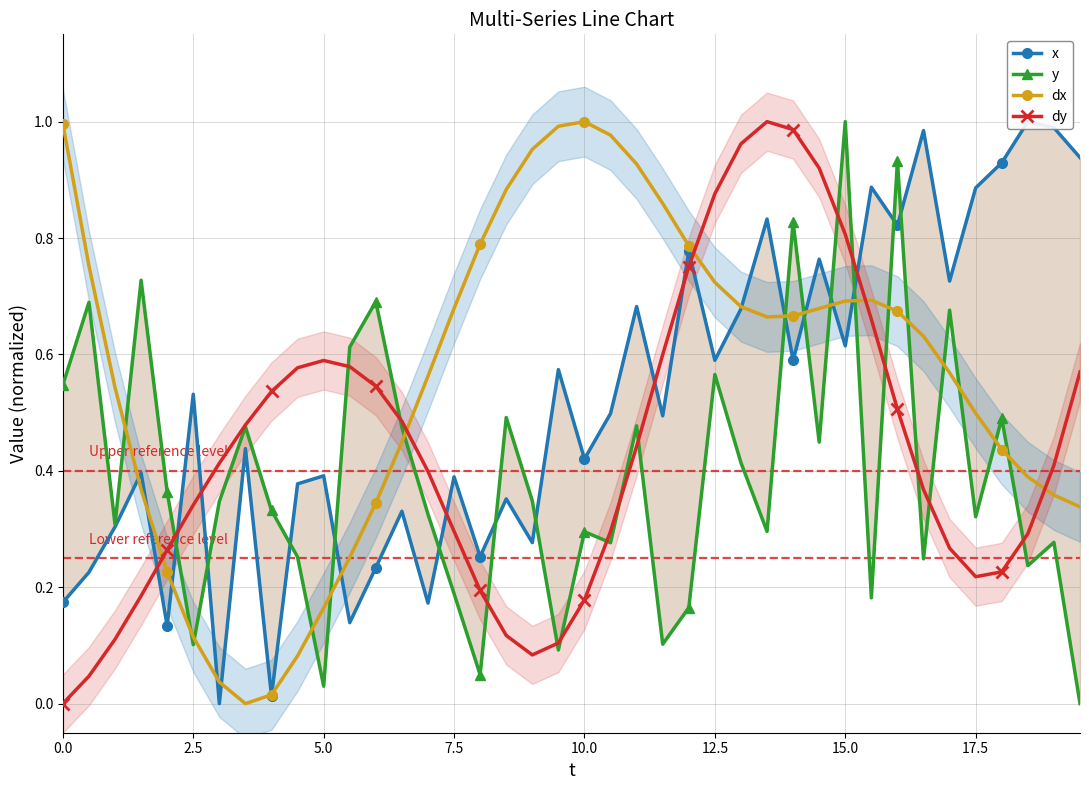

Which series ends up on top after the final intersection of dx and dy?

dy